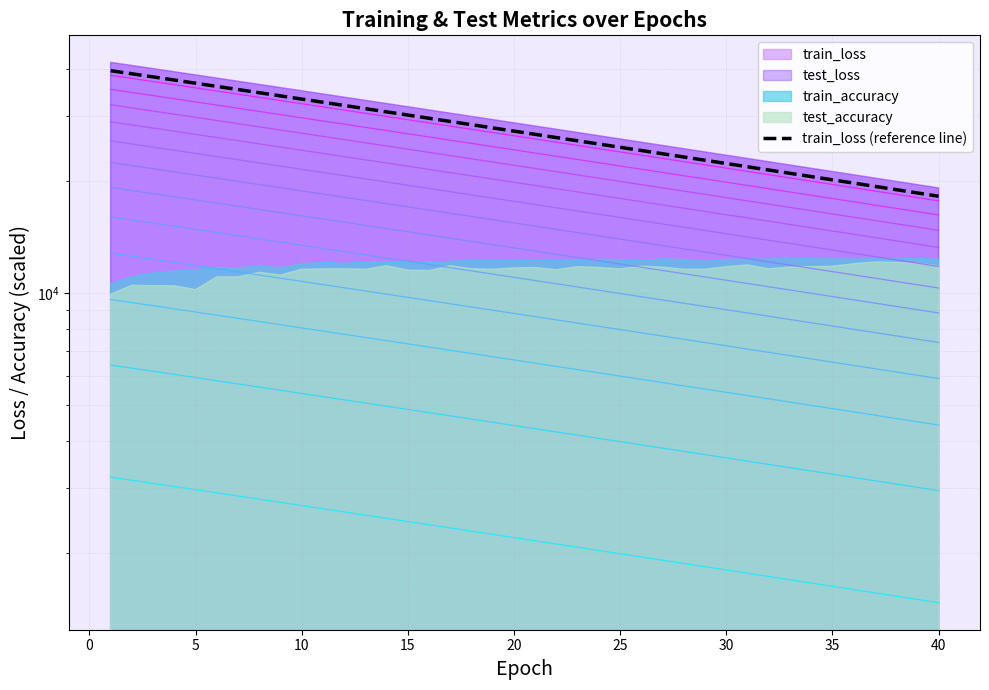

True or false: the data shows 12998.8 at 35.

False